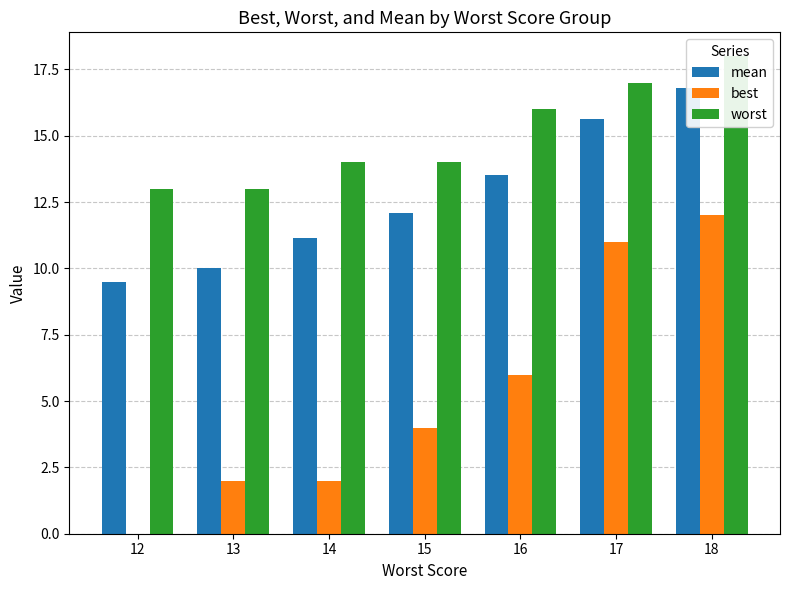

At which category is the sum across all series the highest?

18